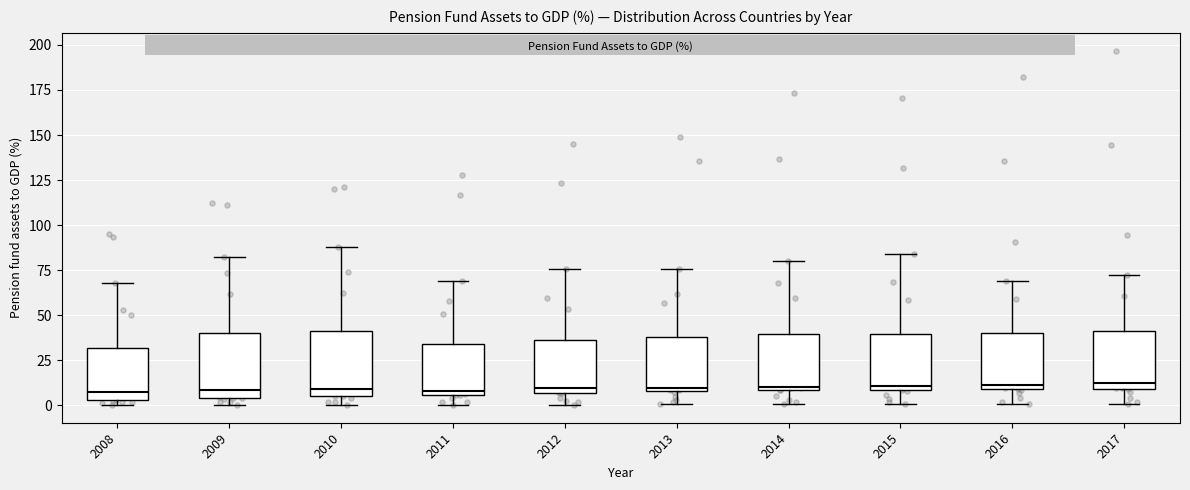

Reading left to right, read every box against the y-axis: the position of its median line, the range the box covers, and the ends of its whiskers. The values are not printed on the chart, so give them approximately, as read against the axis.

2008: median 5 (just above the box's lower edge), box 5 to 30, whiskers 0 to 70
2009: median 10, box 5 to 40, whiskers 0 to 80
2010: median 10, box 5 to 40, whiskers 0 to 90
2011: median 10, box 5 to 35, whiskers 0 to 70
2012: median 10, box 5 to 35, whiskers 0 to 75
2013: median 10 (just above the box's lower edge), box 10 to 40, whiskers 0 to 75
2014: median 10 (just above the box's lower edge), box 10 to 40, whiskers 0 to 80
2015: median 10 (just above the box's lower edge), box 10 to 40, whiskers 0 to 85
2016: median 10 (just above the box's lower edge), box 10 to 40, whiskers 0 to 70
2017: median 15, box 10 to 40, whiskers 0 to 70